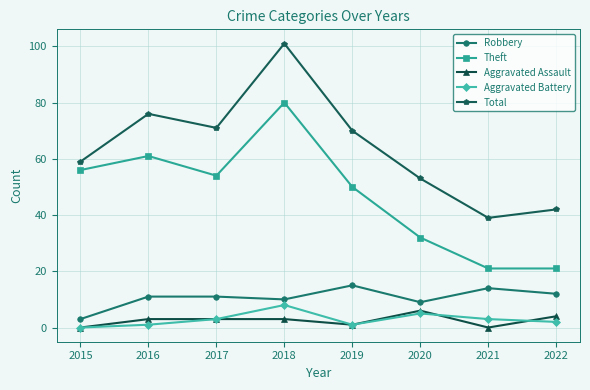

How many lines are shown in the chart?

5